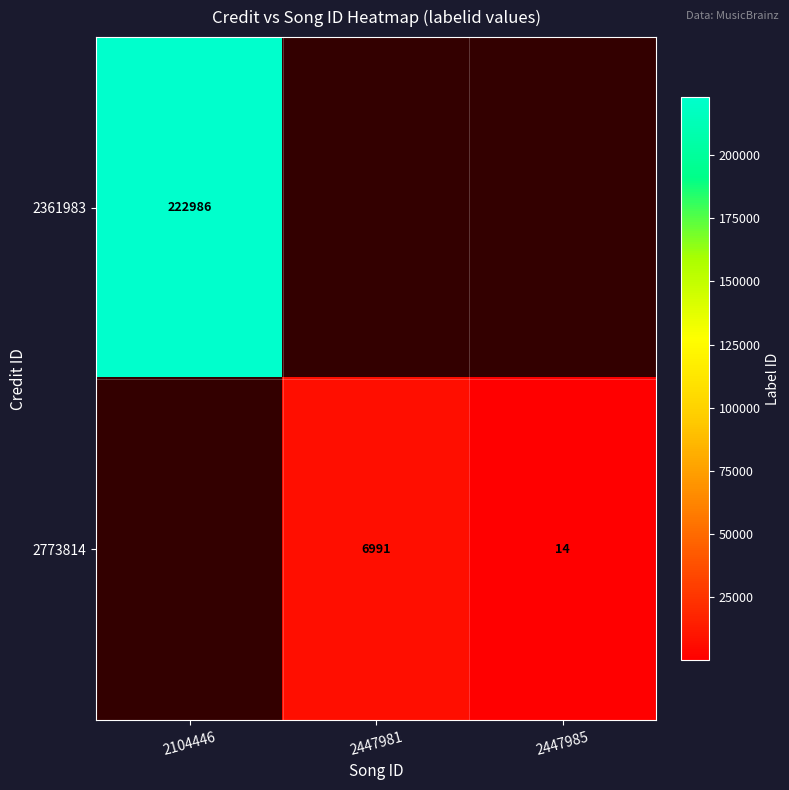

What is the difference between the 2773814 values at 2447981 and 2447985?

6977